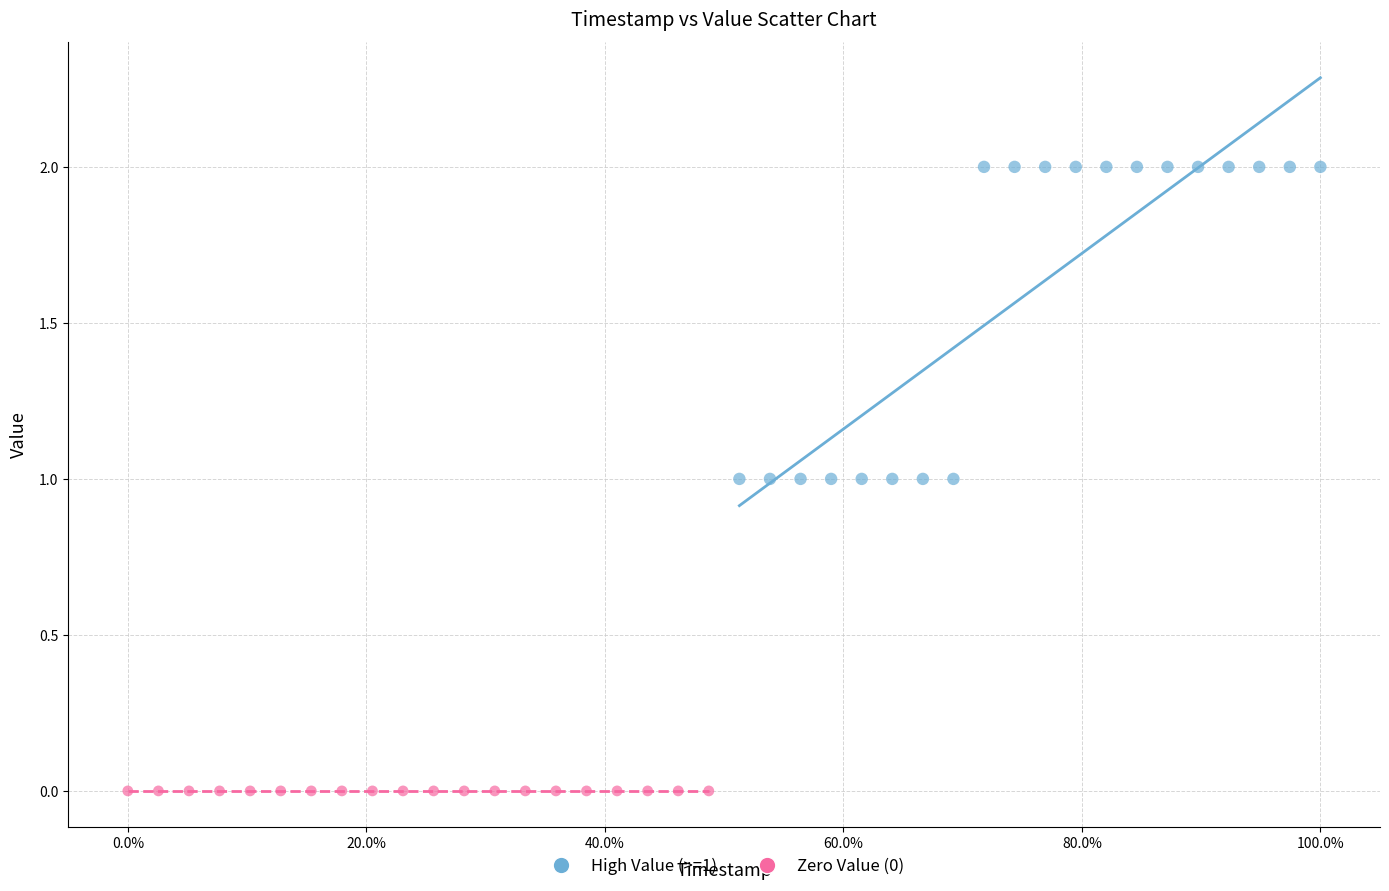

Which series reaches the minimum Y coordinate?

Zero Value (0)